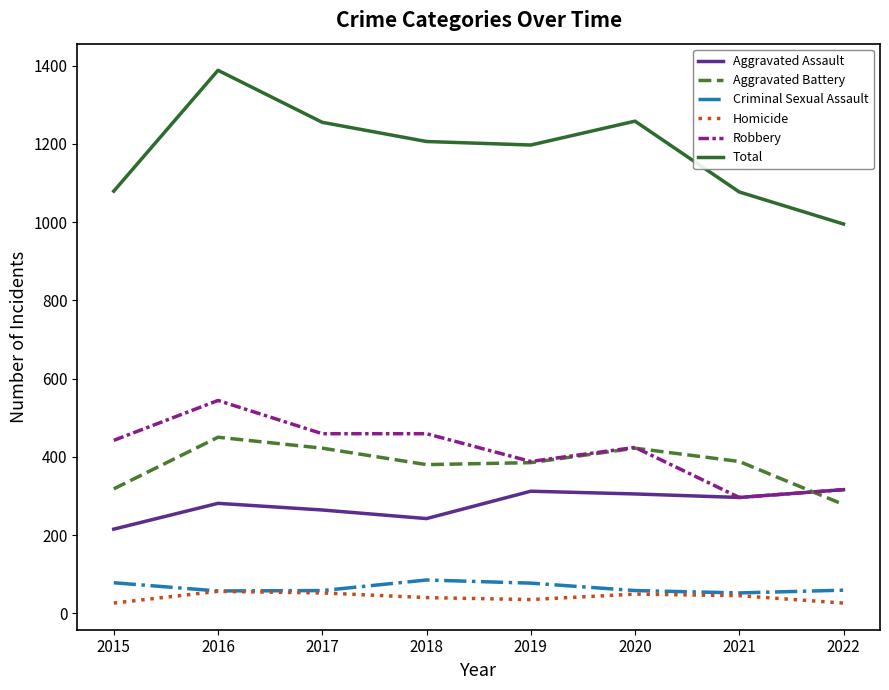

True or false: Aggravated Battery has more than 2 points higher than both neighbors.

False